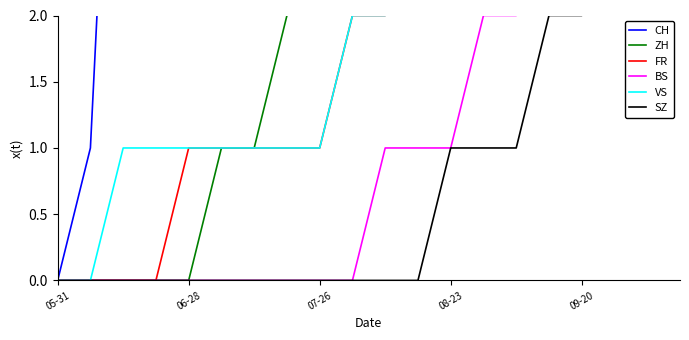

How many data points in VS are above 2?

9